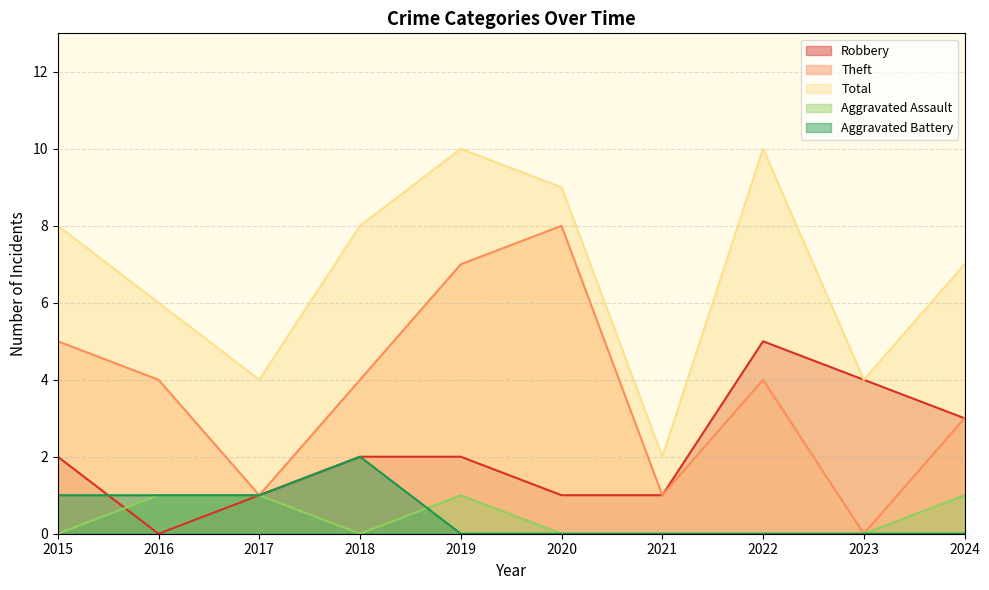

Reading left to right, transcribe all the data shown in this chart.

Robbery: 2015=2	2016=0	2017=1	2018=2	2019=2	2020=1	2021=1	2022=5	2023=4	2024=3
Theft: 2015=5	2016=4	2017=1	2018=4	2019=7	2020=8	2021=1	2022=4	2023=0	2024=3
Total: 2015=8	2016=6	2017=4	2018=8	2019=10	2020=9	2021=2	2022=10	2023=4	2024=7
Aggravated Assault: 2015=0	2016=1	2017=1	2018=0	2019=1	2020=0	2021=0	2022=0	2023=0	2024=1
Aggravated Battery: 2015=1	2016=1	2017=1	2018=2	2019=0	2020=0	2021=0	2022=0	2023=0	2024=0